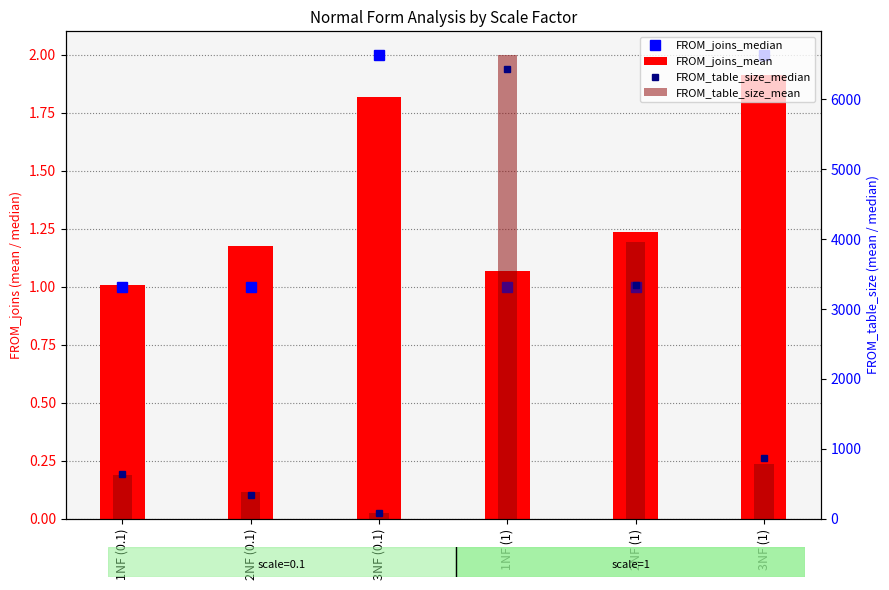

Which series has the largest range (max minus min)?

FROM_table_size_mean